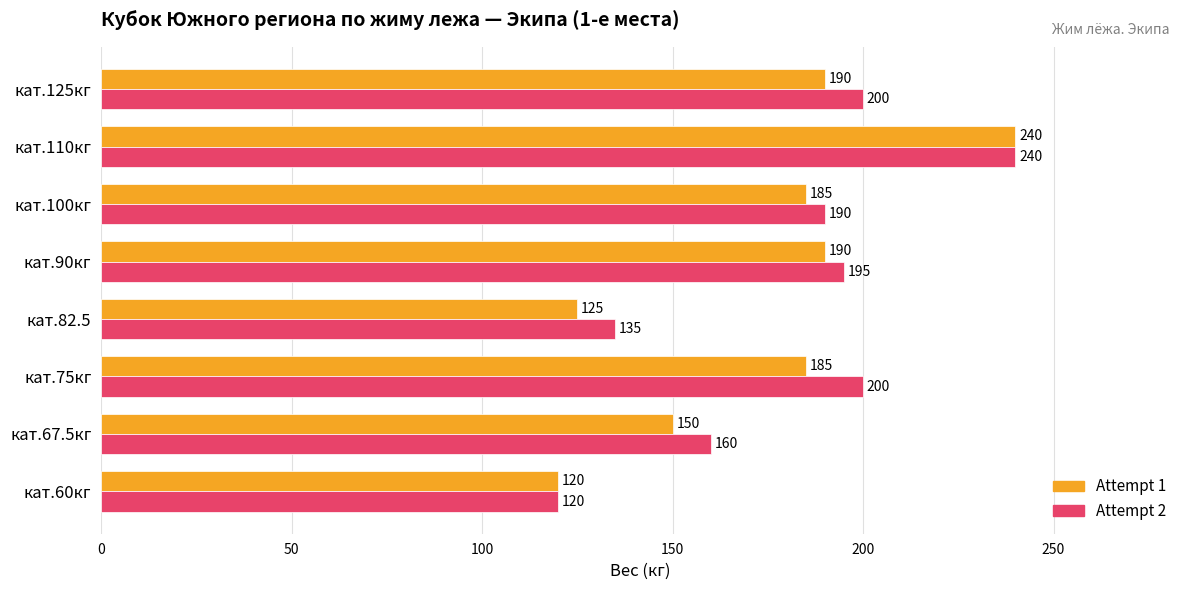

What is the difference between the highest and lowest values at кат.75кг?

15